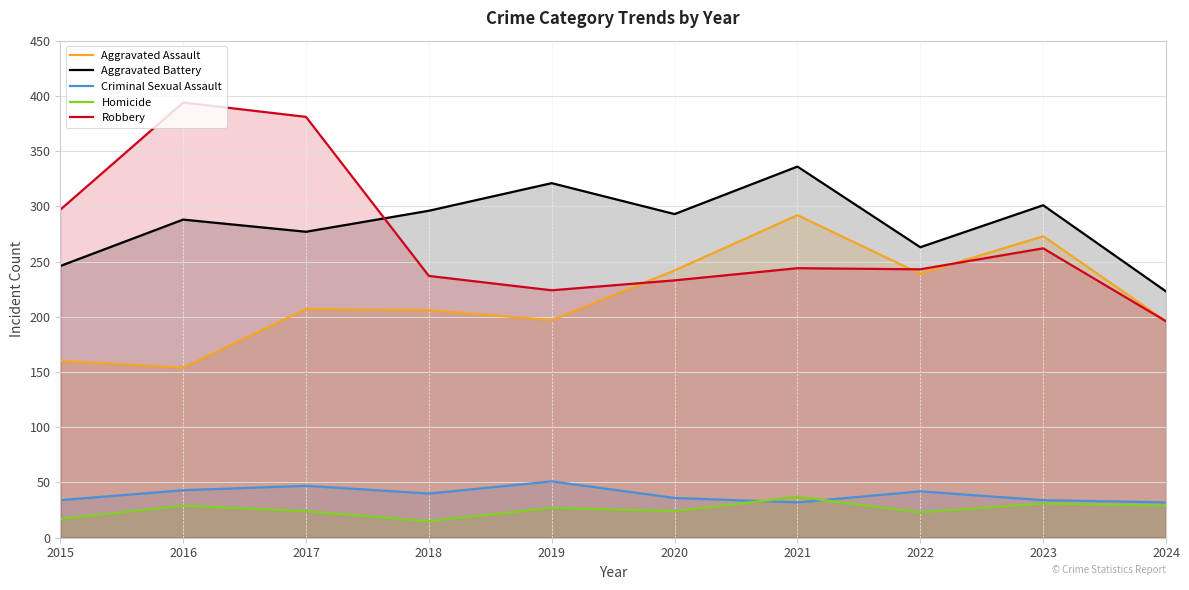

How many interior local peaks does the Homicide series have?

4